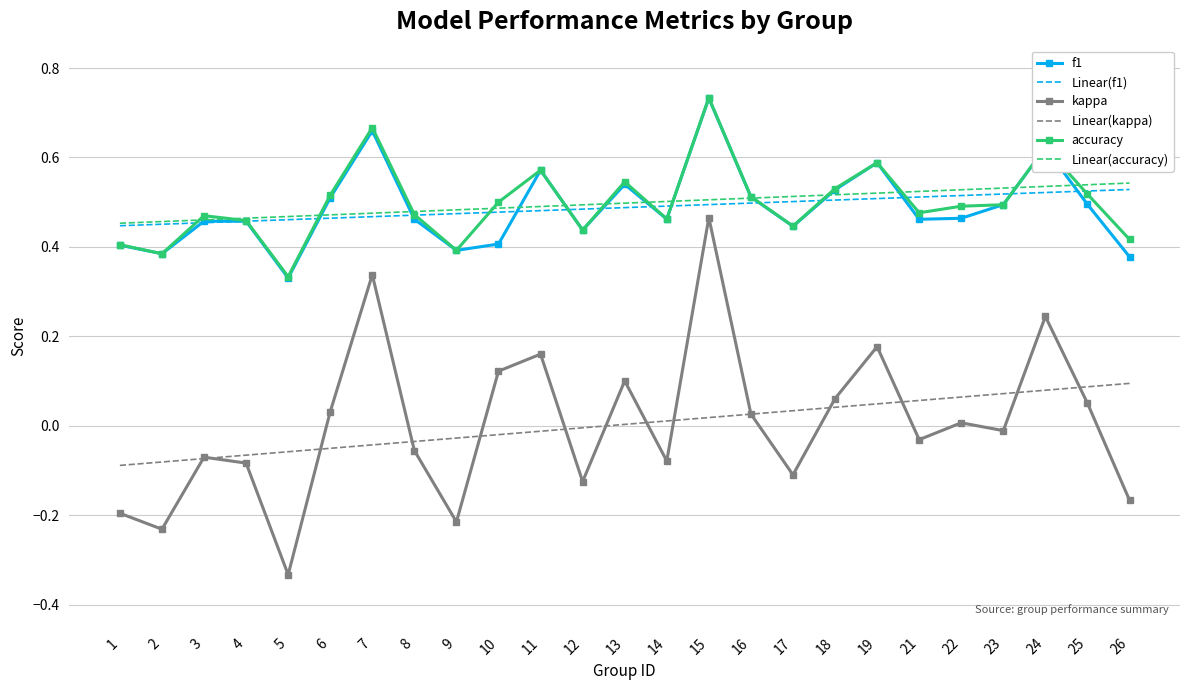

What are all the series names shown in the legend?

f1, Linear(f1), kappa, Linear(kappa), accuracy, Linear(accuracy)